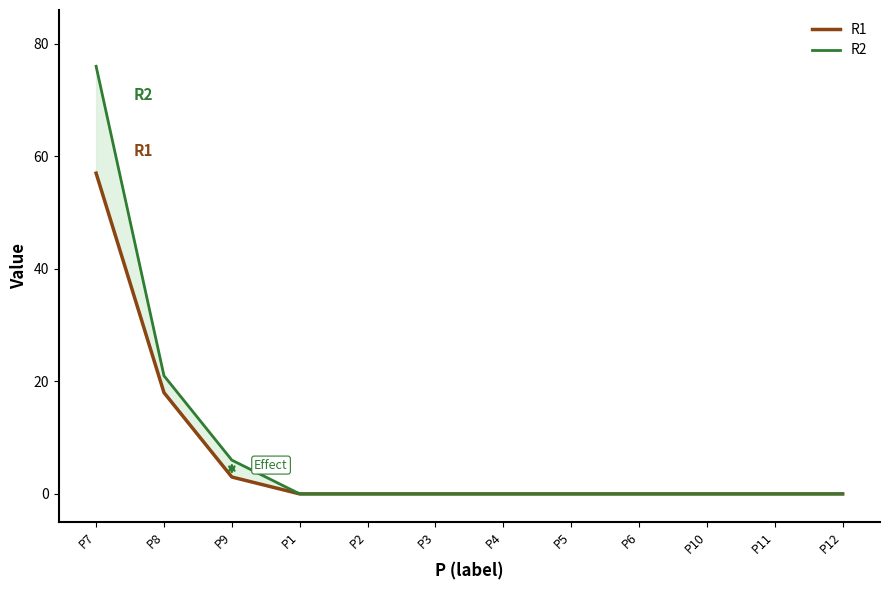

At which category does the chart reach its minimum across all series?

P1